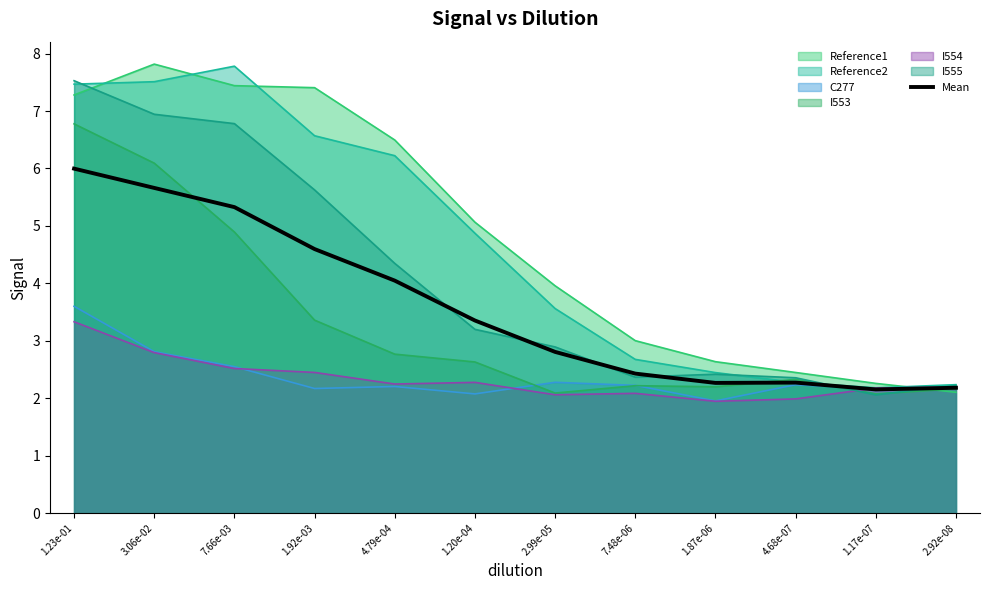

Reading right to left, extract all data points from this chart.

2.2	2.2	2.3	2.3	2.4	2.8	3.4	4.0	4.6	5.3	5.7	6.0